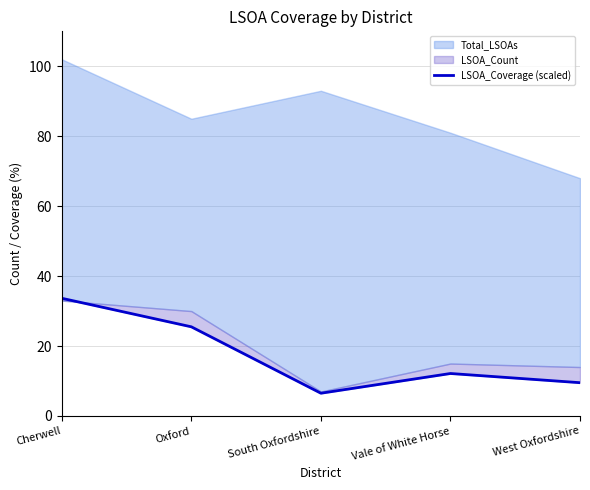

The chart shows a value of 56.9 at Cherwell. True or false?

False